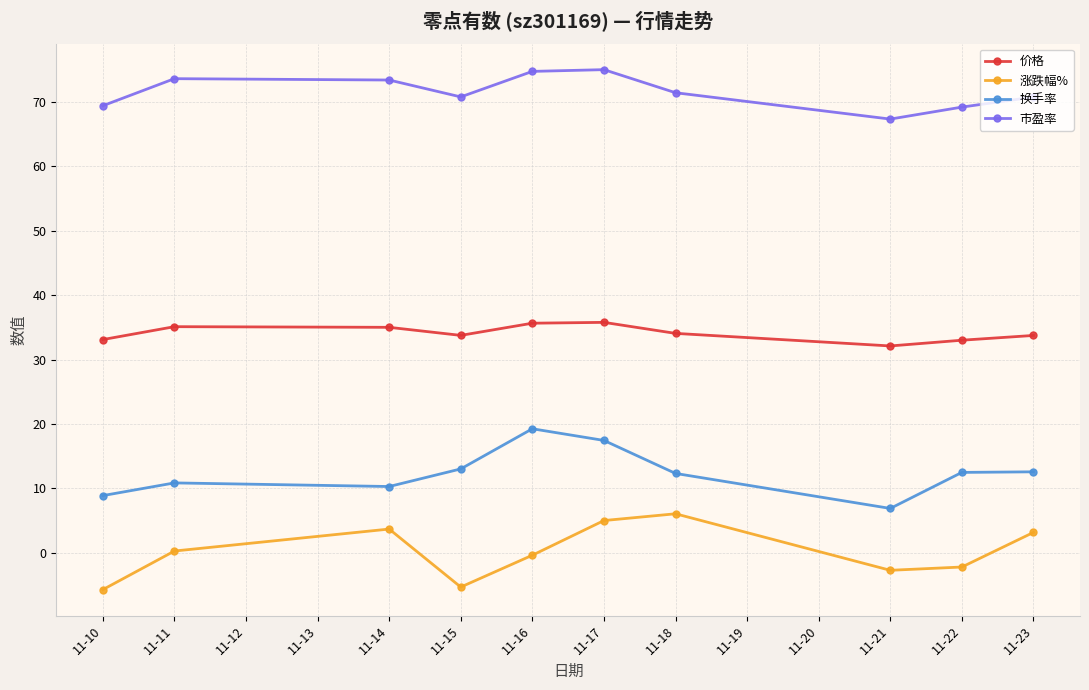

What is the average value of the 市盈率 series?

71.5